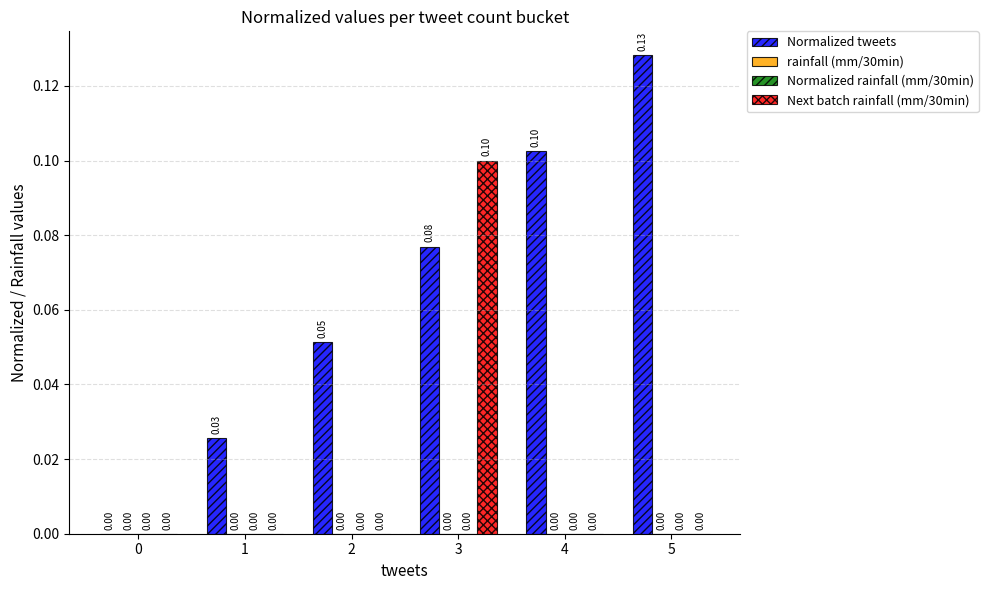

At how many categories does at least one series exceed 0?

5